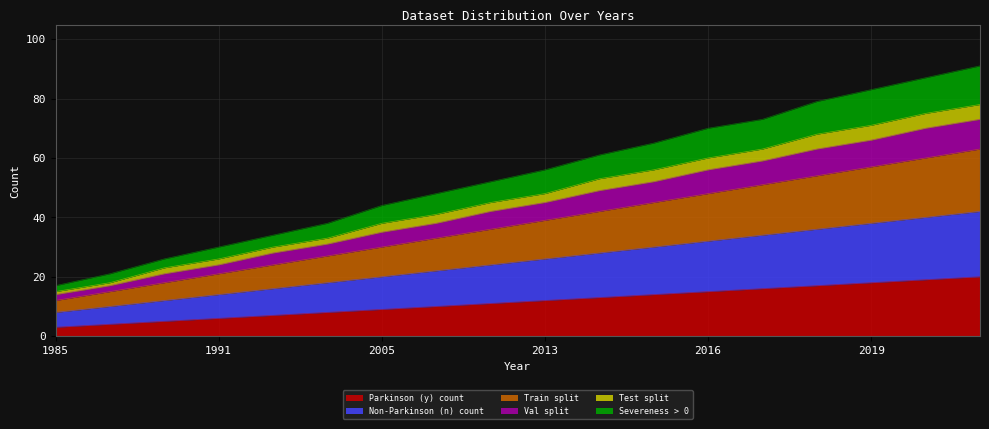

What is the average value of the Parkinson (y) count series?

12